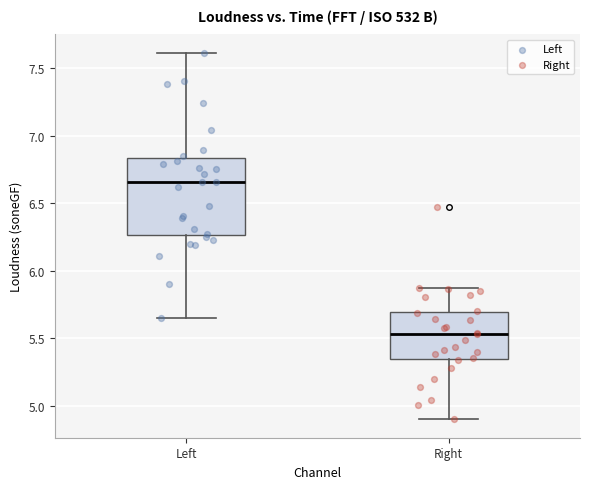

Comparing the boxes themselves (not the whiskers), which one is the tallest?

Left